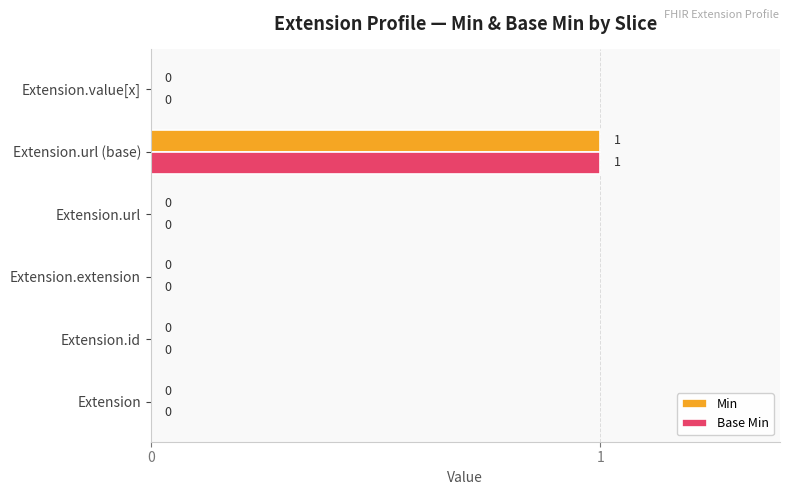

At which label does Base Min reach its peak?

Extension.url (base)